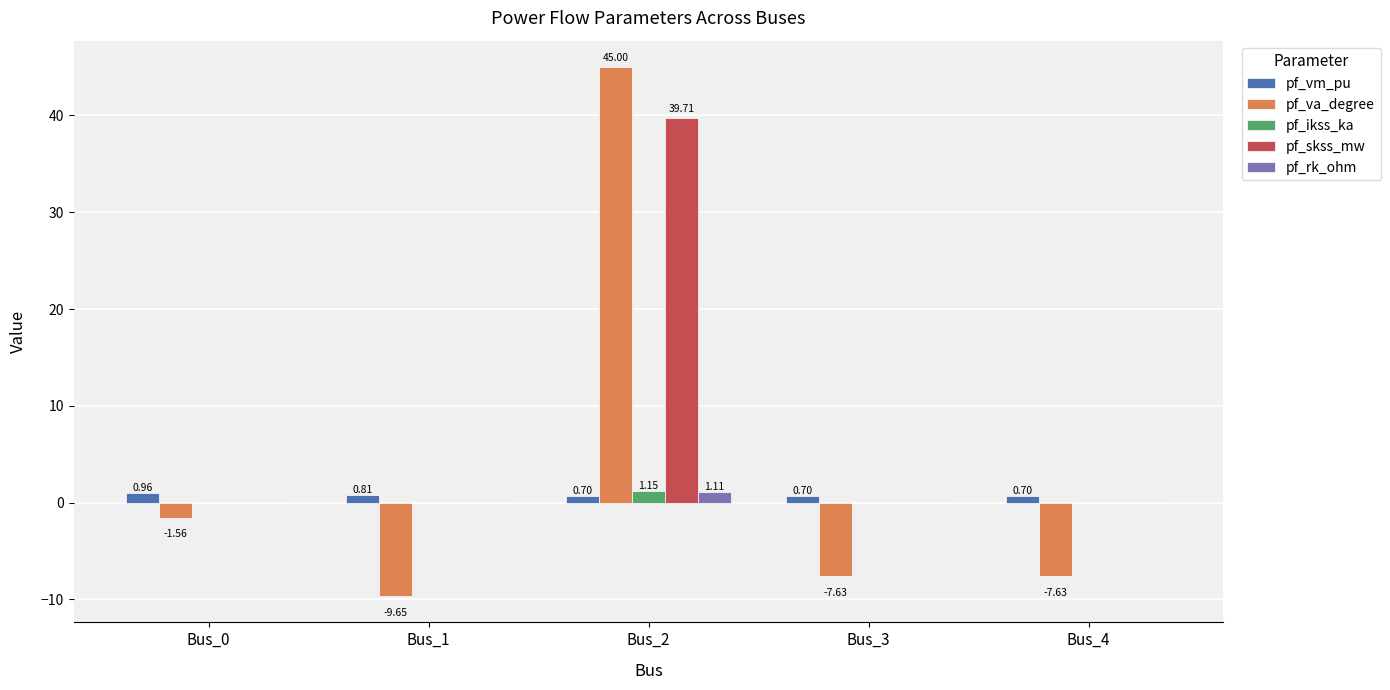

What is the sum of the pf_vm_pu values at Bus_4 and Bus_3?

1.4